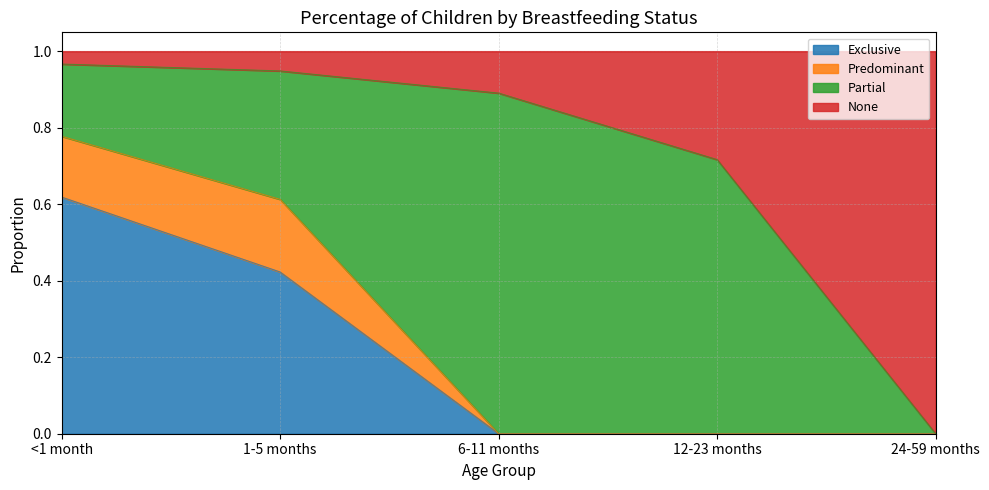

The value of Exclusive at 6-11 months is 0.0. True or false?

True